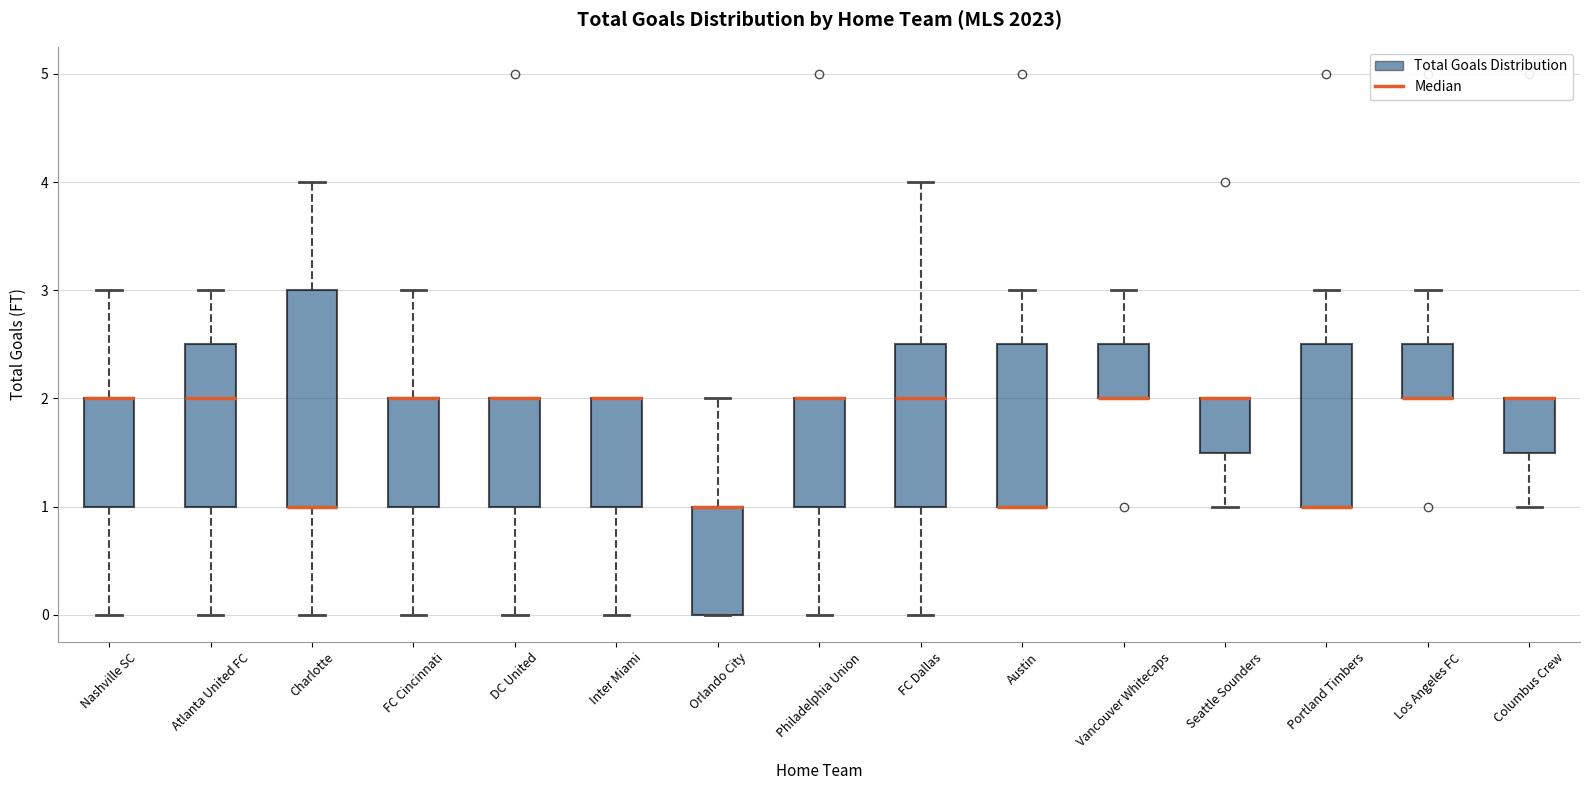

Where is the lower edge of the box for Inter Miami on the y-axis? The values are not printed on the chart, so give them approximately, as read against the axis.

1.0